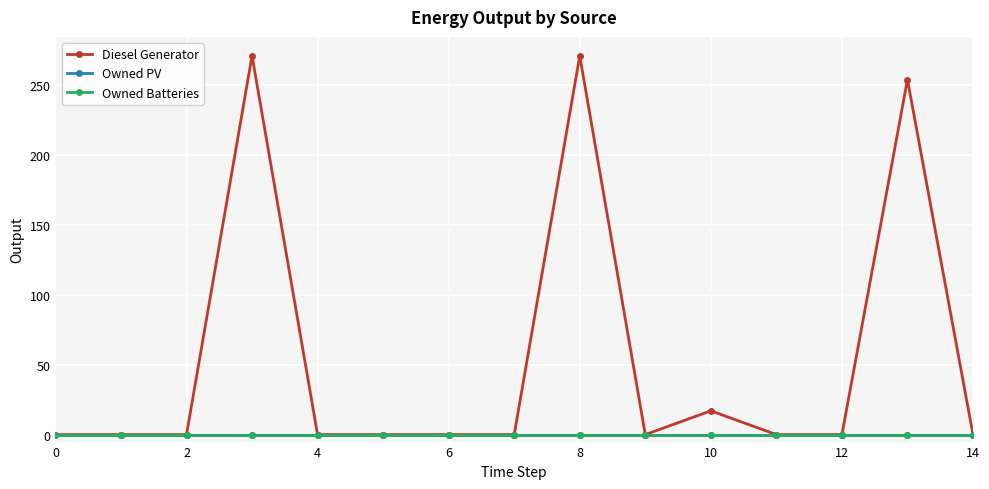

Reading left to right, extract all data points from this chart.

Diesel Generator: 0	0	0	271	0	0	0	0	271	0	17	0	0	254	0
Owned PV: 0	0	0	0	0	0	0	0	0	0	0	0	0	0	0
Owned Batteries: 0	0	0	0	0	0	0	0	0	0	0	0	0	0	0